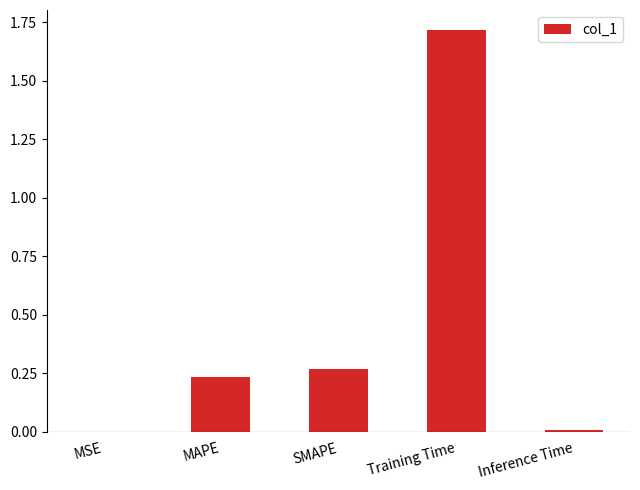

What is the change in value from SMAPE to Training Time?

+1.5